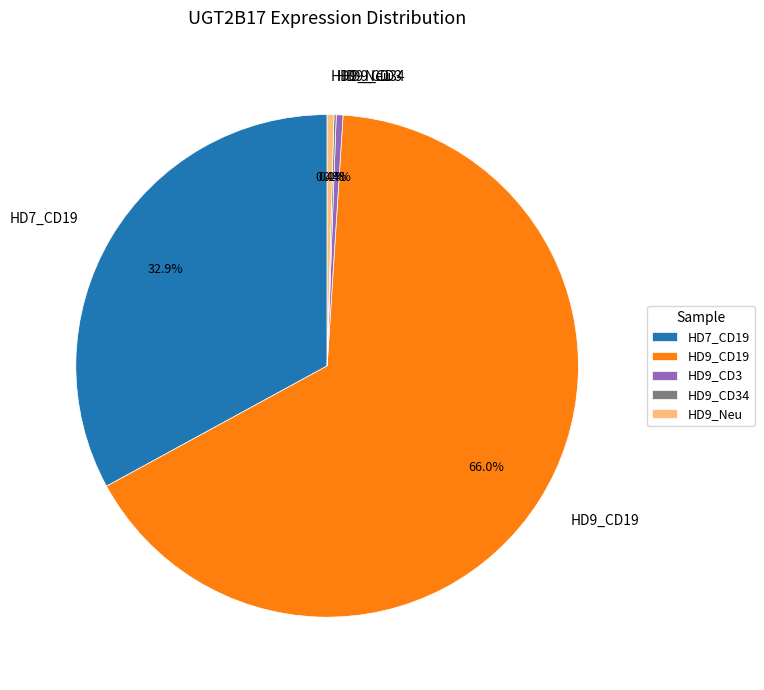

Which category has the biggest portion of the pie?

HD9_CD19